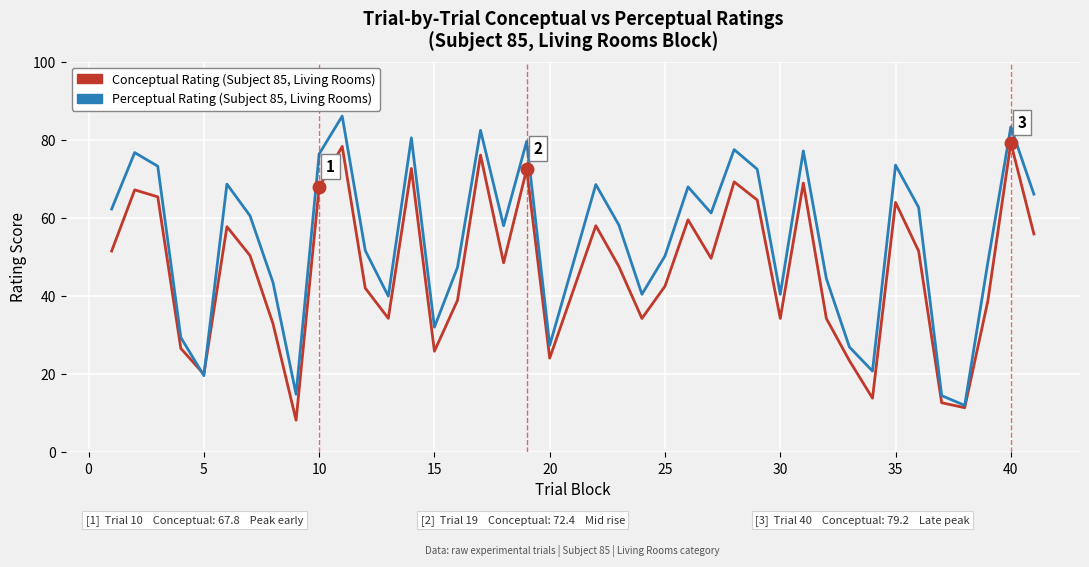

What is the minimum value shown in the chart?

8.2